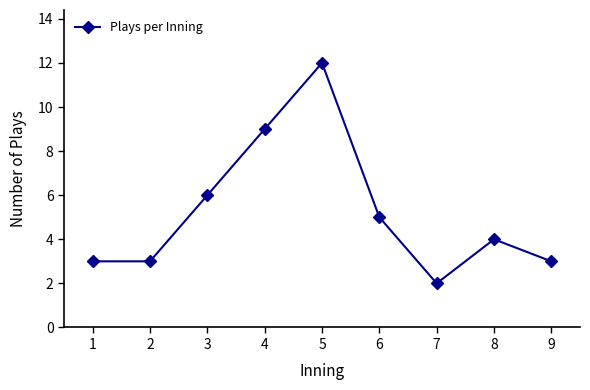

True or false: there are more than 2 points higher than both neighbors.

False